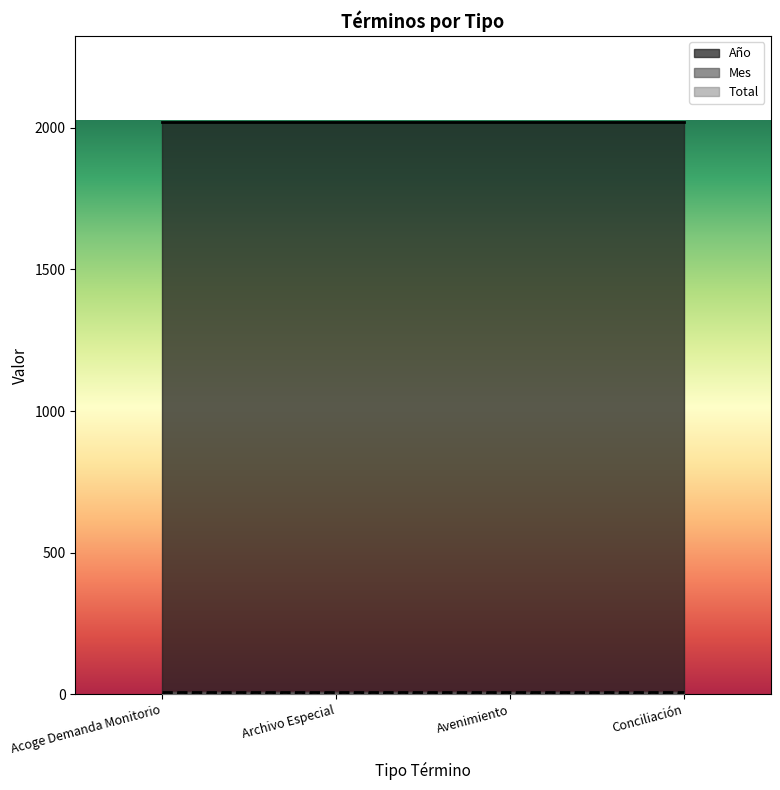

What is the maximum value for Total?

2